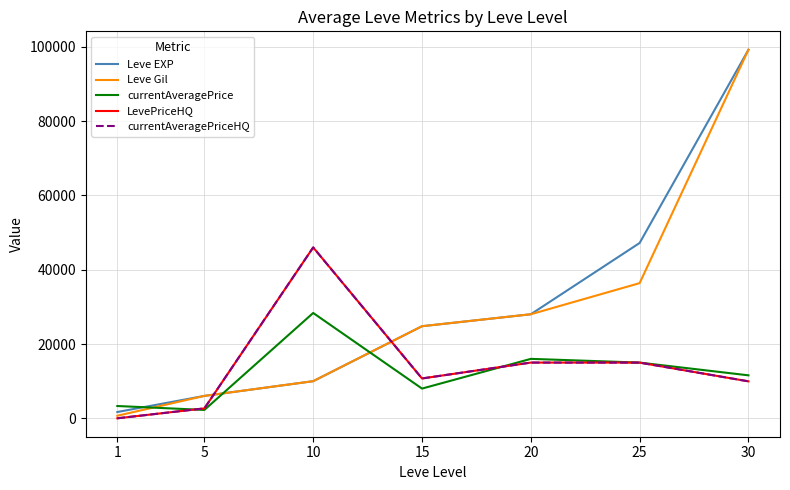

What is the difference between the currentAveragePriceHQ values at 20 and 1?

15000